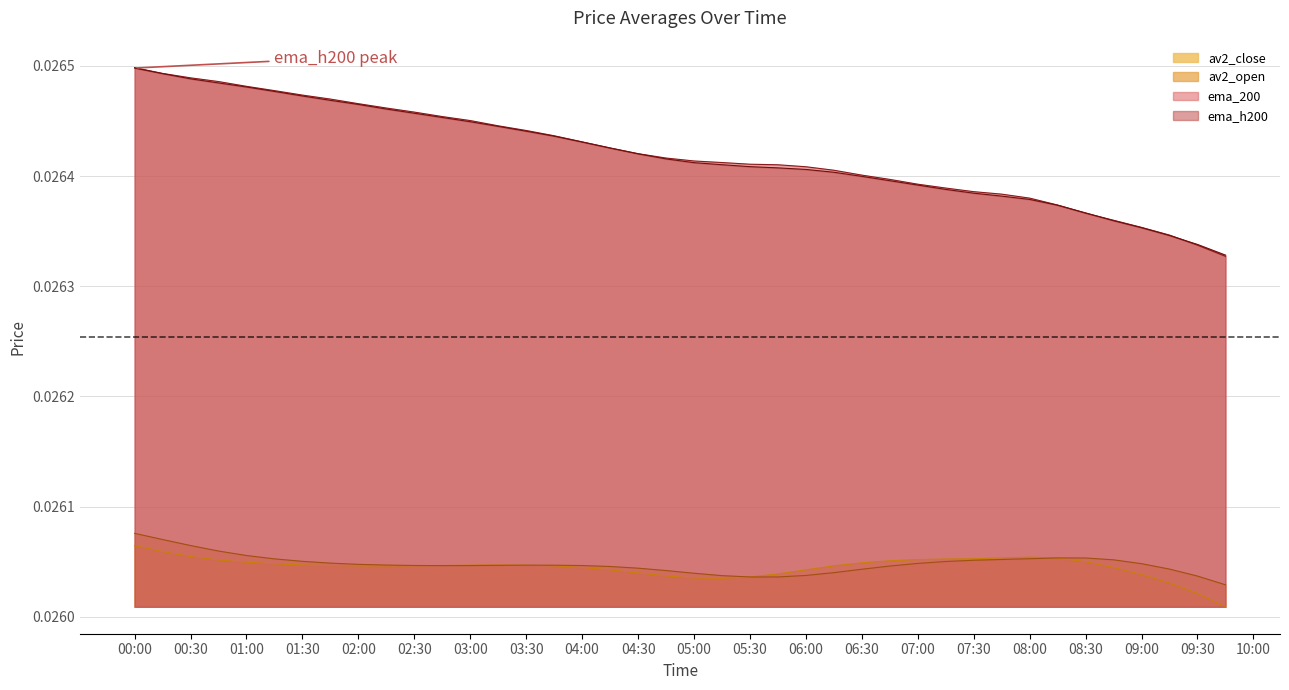

Is the value of av2_open at 2023-06-28 06:15 greater than the value of av2_close at 2023-06-28 06:45?

No